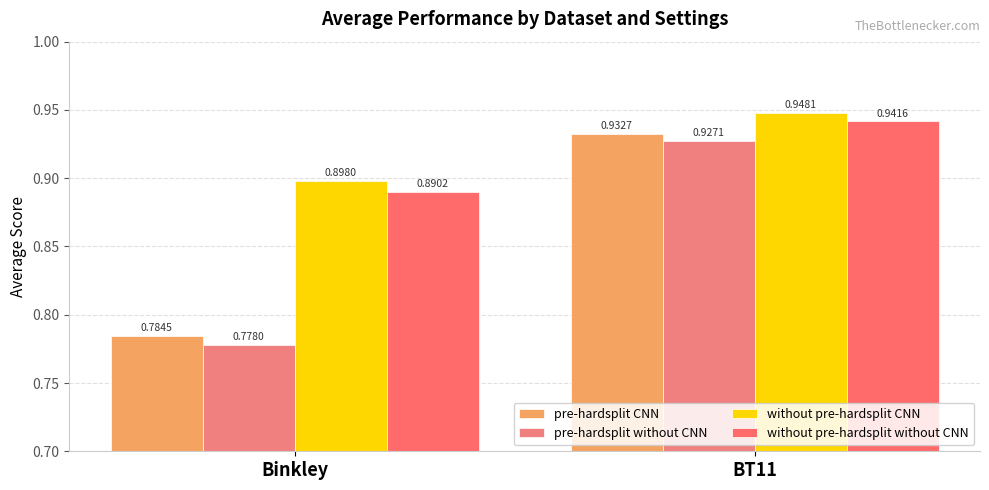

What is the difference between the highest and lowest values at Binkley?

0.1